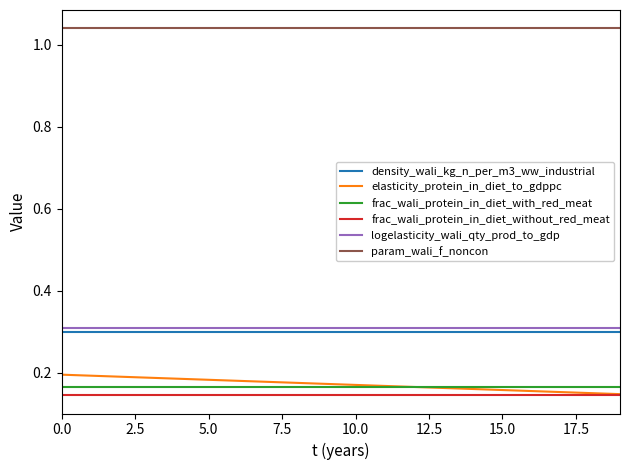

True or false: frac_wali_protein_in_diet_without_red_meat and logelasticity_wali_qty_prod_to_gdp cross at least once.

False